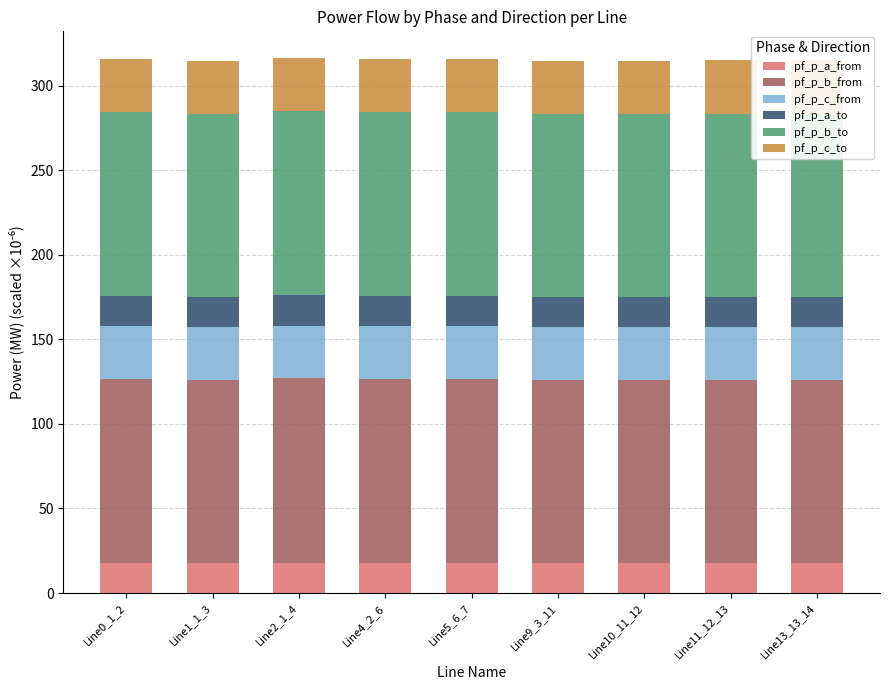

At how many categories does at least one series exceed 77?

9